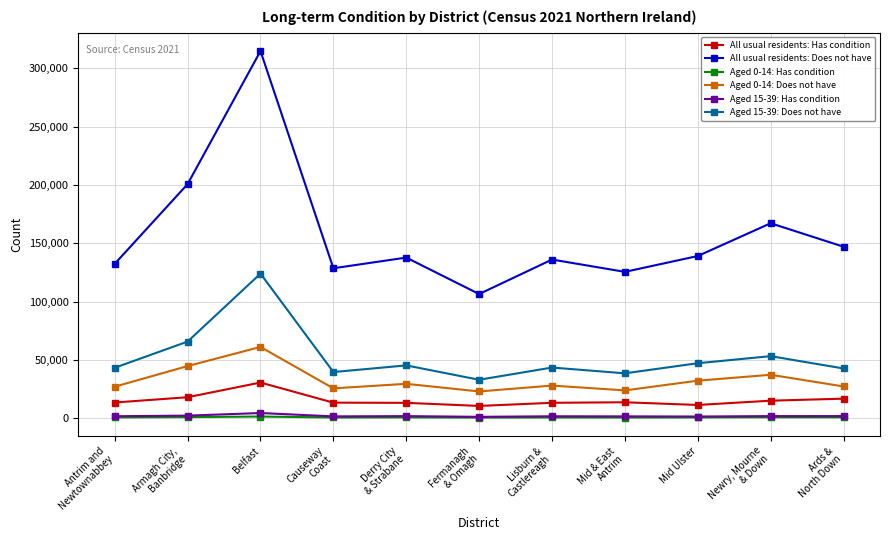

Is the value of Aged 0-14: Does not have at Derry City
& Strabane greater than the value of All usual residents: Does not have at Causeway
Coast?

No